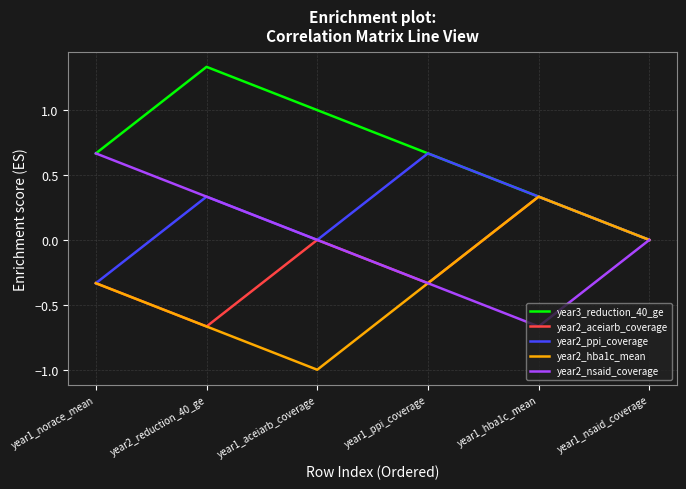

What is the sum of all year2_hba1c_mean values?

-2.0